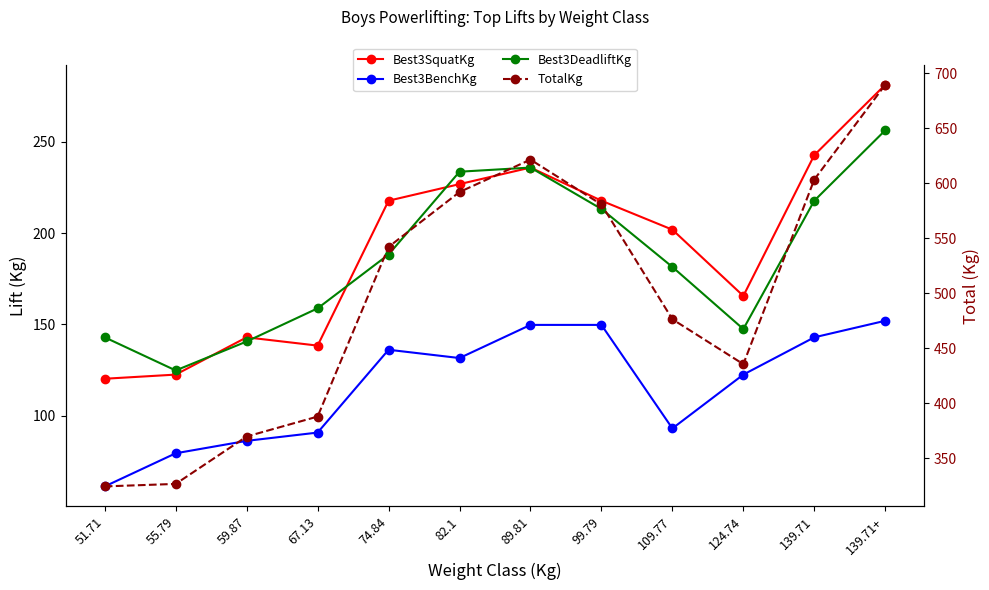

True or false: Best3DeadliftKg has more than 2 interior local peaks.

False